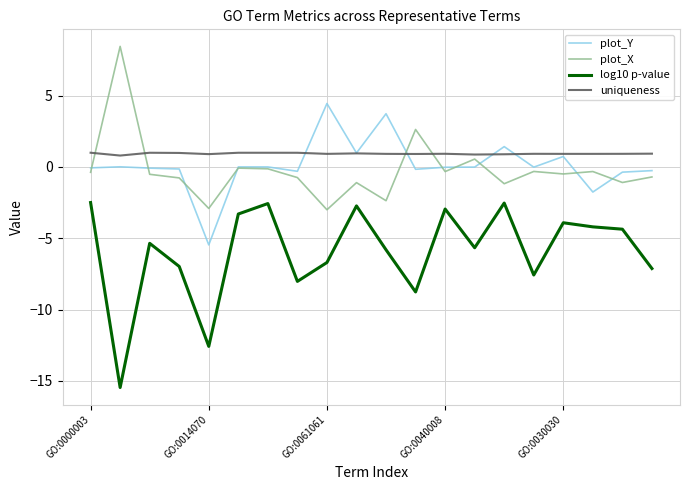

At how many categories does at least one series exceed 4?

2